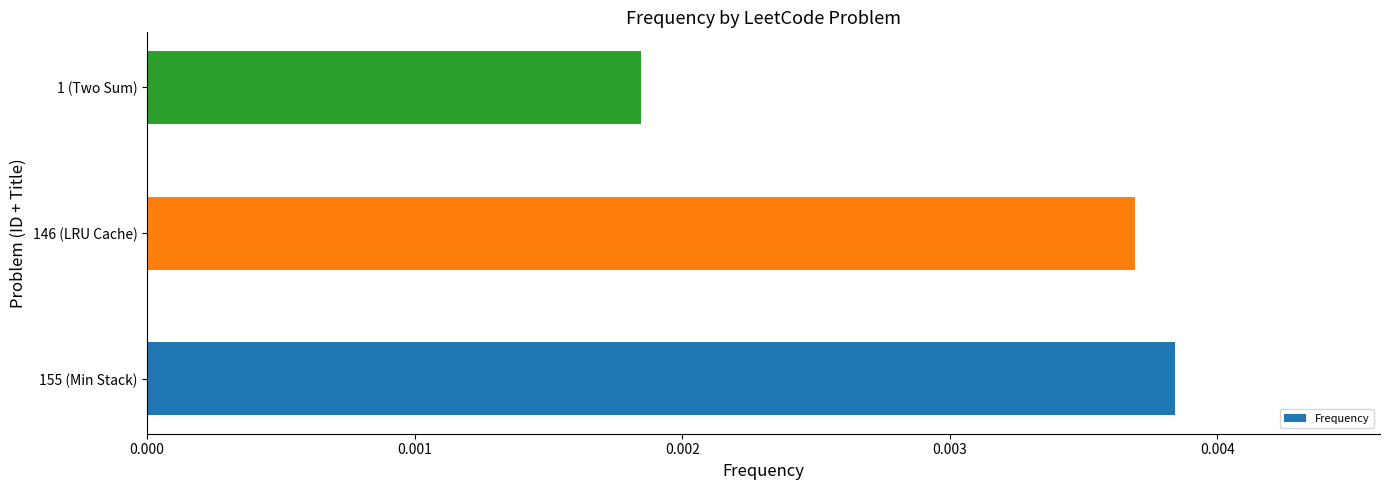

Count the number of categories in the chart.

3